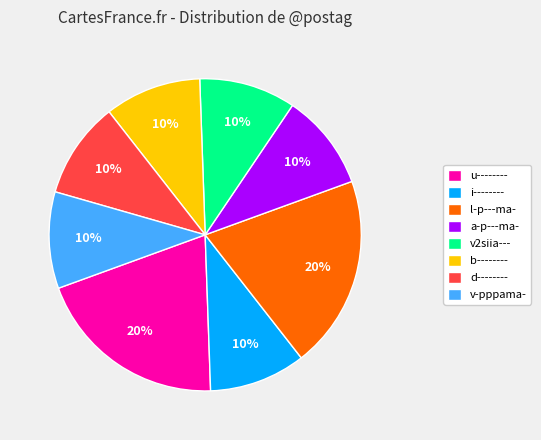

The l-p---ma- slice represents 20% of the pie. True or false?

True